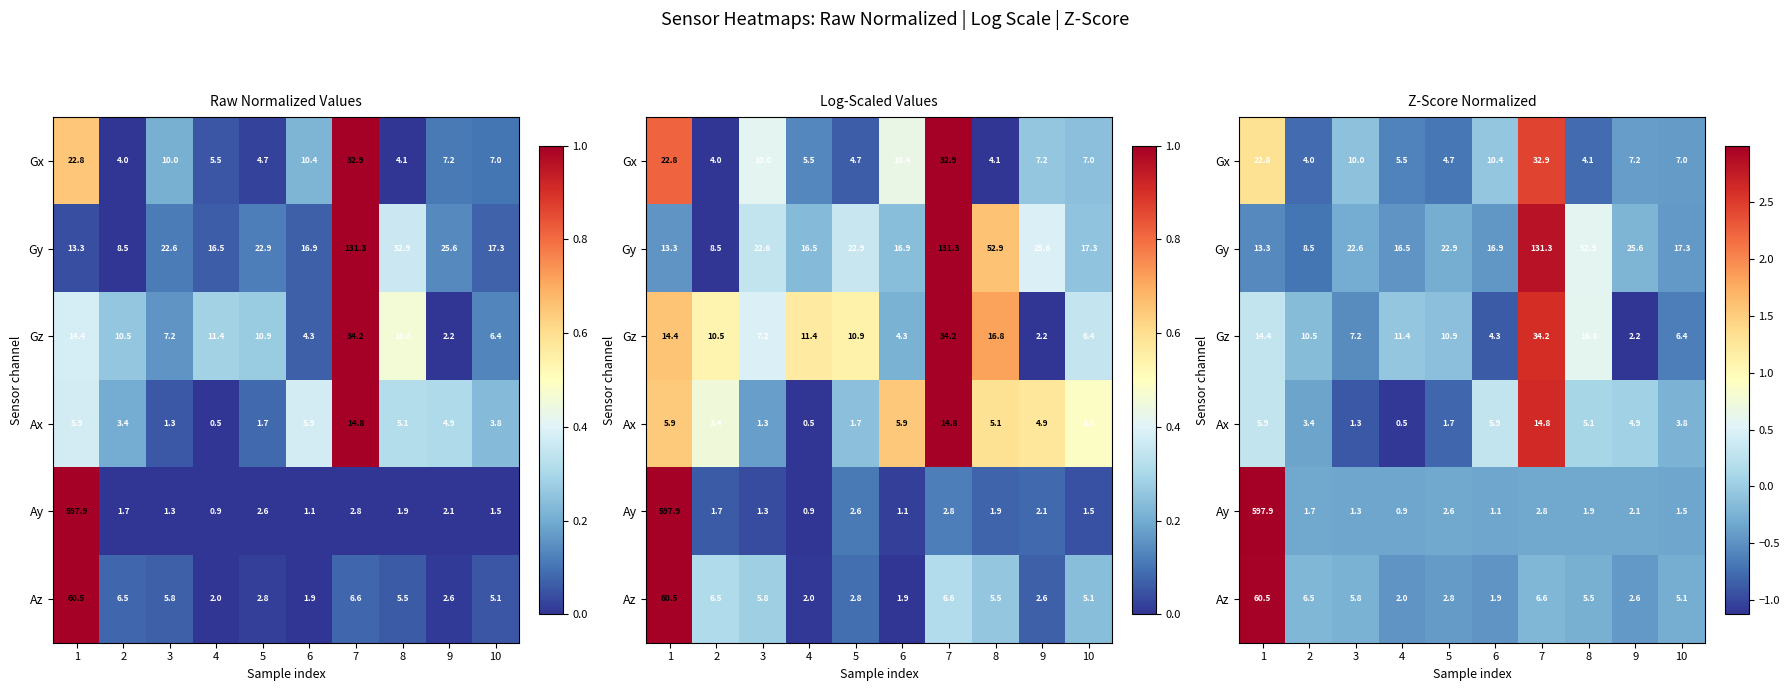

How many values in the Az series are below 0?

9